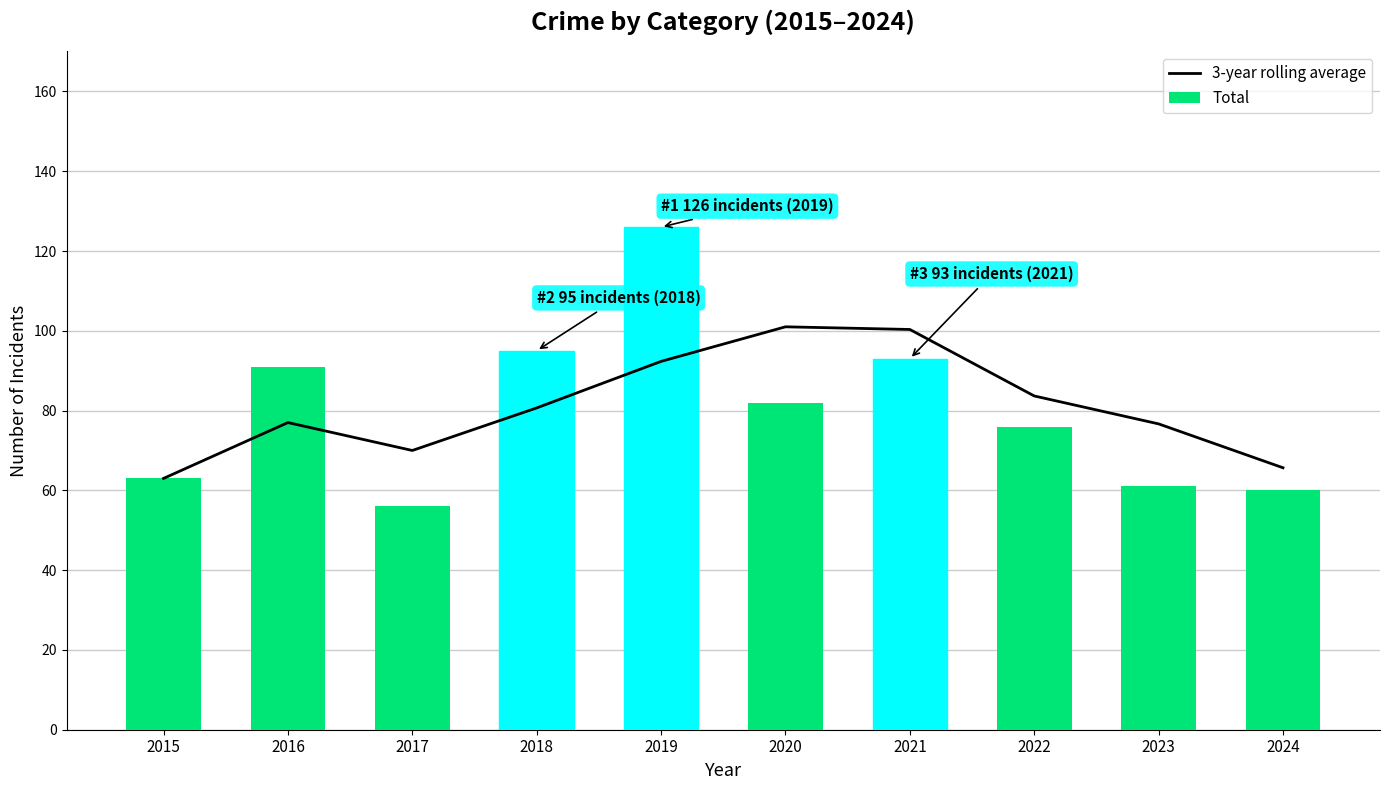

What is the approximate value of Total at 2017?

56